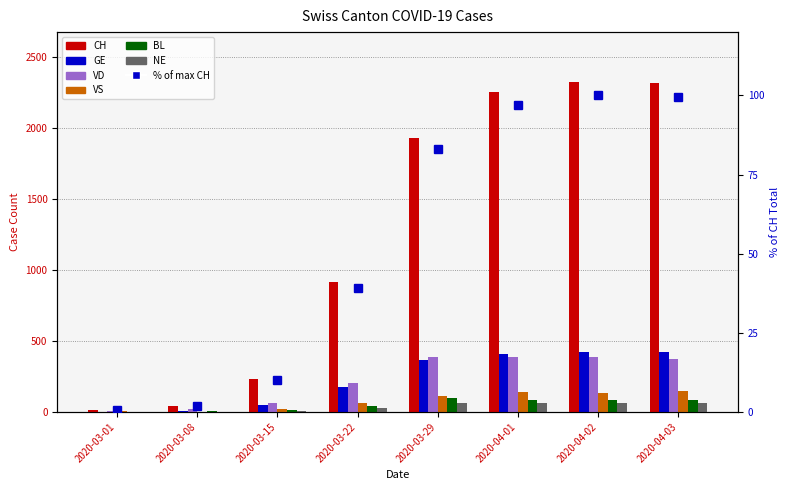

At which category is the sum across all series the highest?

2020-04-02